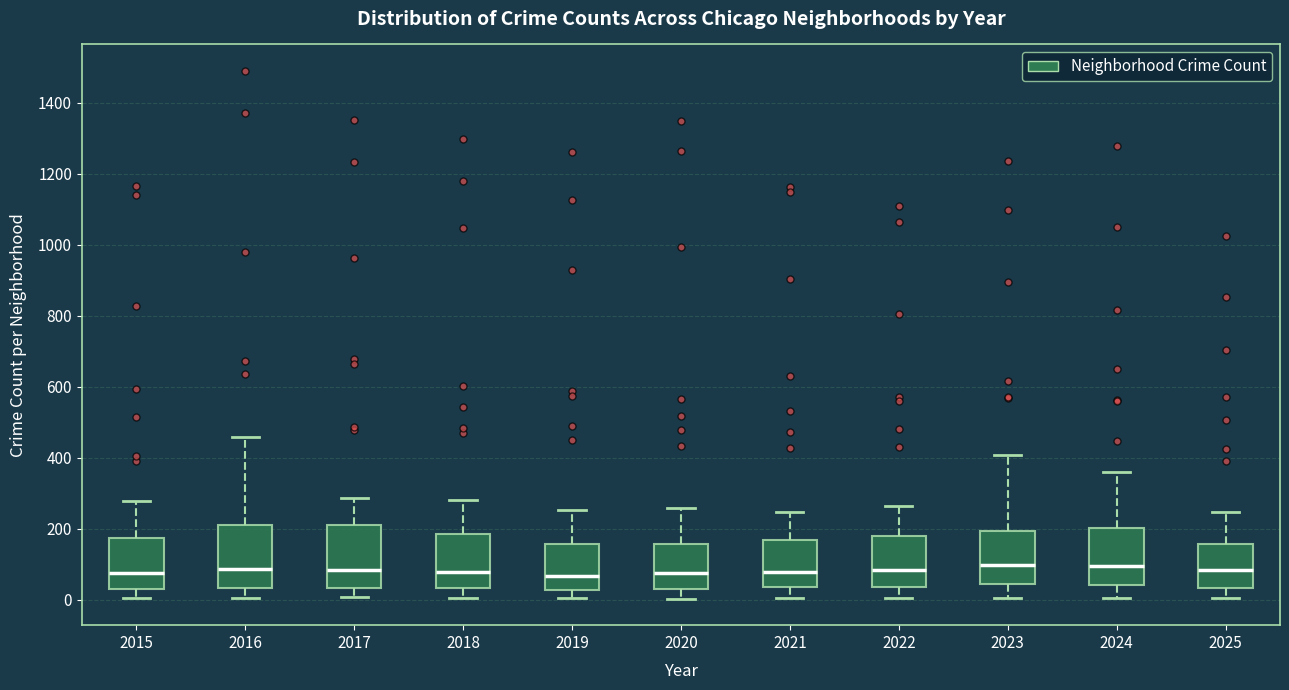

Where is the lower edge of the box at x = 2025 on the y-axis? The values are not printed on the chart, so give them approximately, as read against the axis.

40